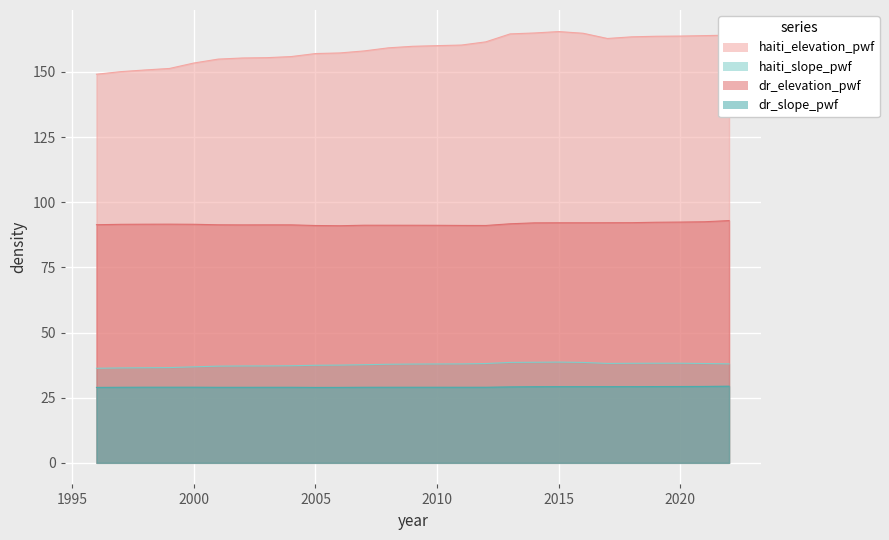

What is the sum of the dr_elevation_pwf values at 2002 and 2015?

183.4